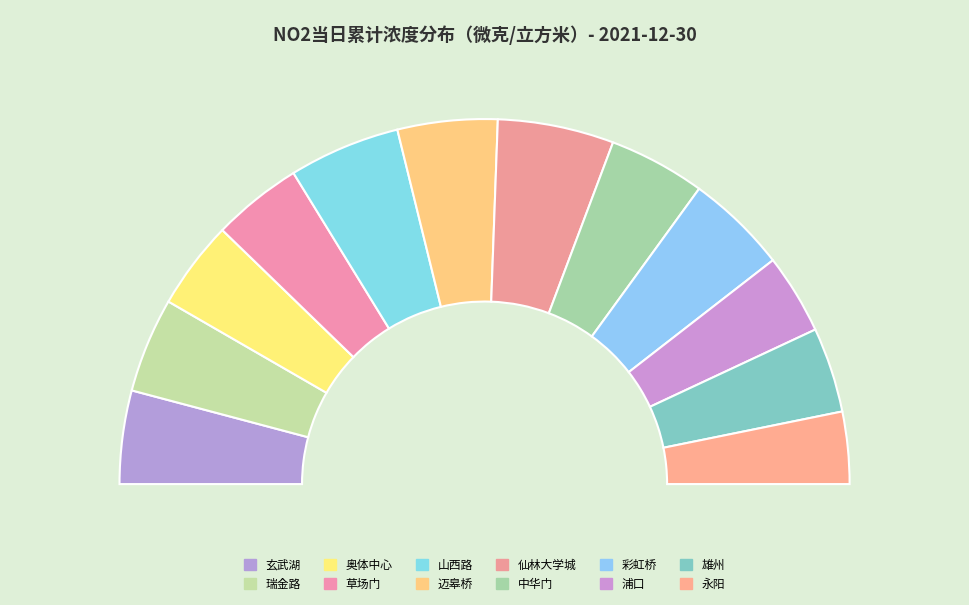

Is there any slice that represents more than half of the pie?

No